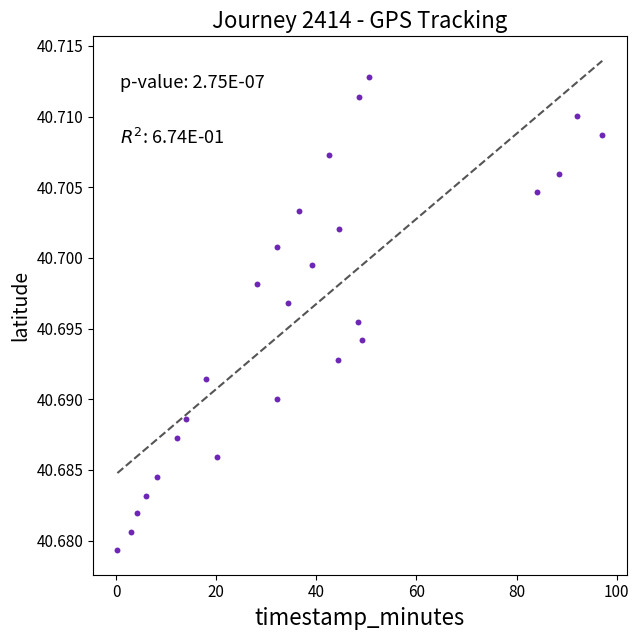

What is the range of X values (max minus min)?

96.9